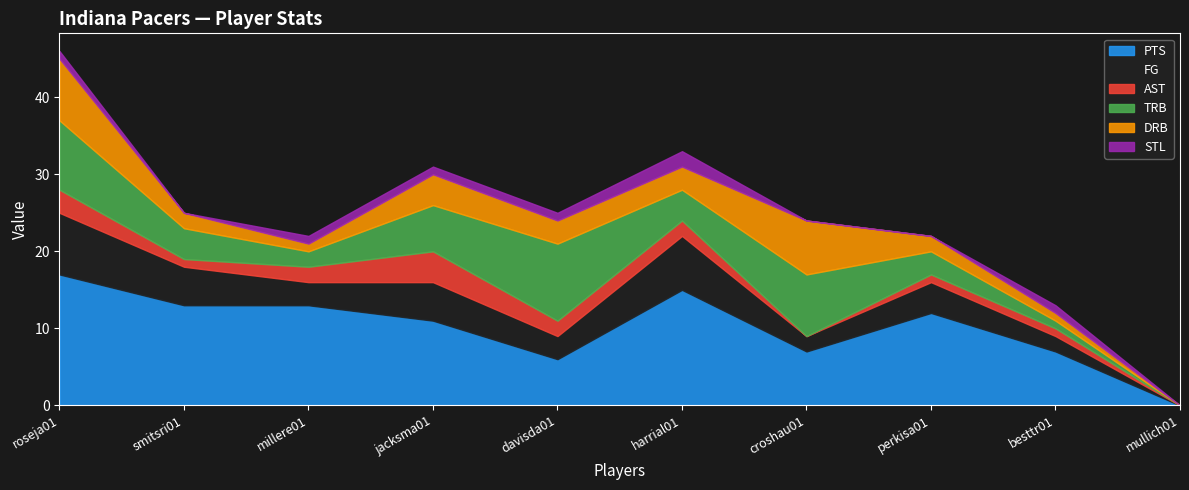

Which has a higher value, smitsri01 or davisda01?

smitsri01